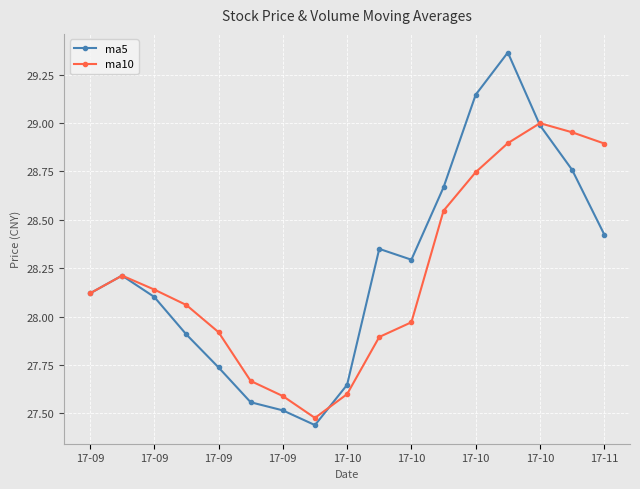

What is the difference between the maximum and second lowest values in the ma5 series?

1.8